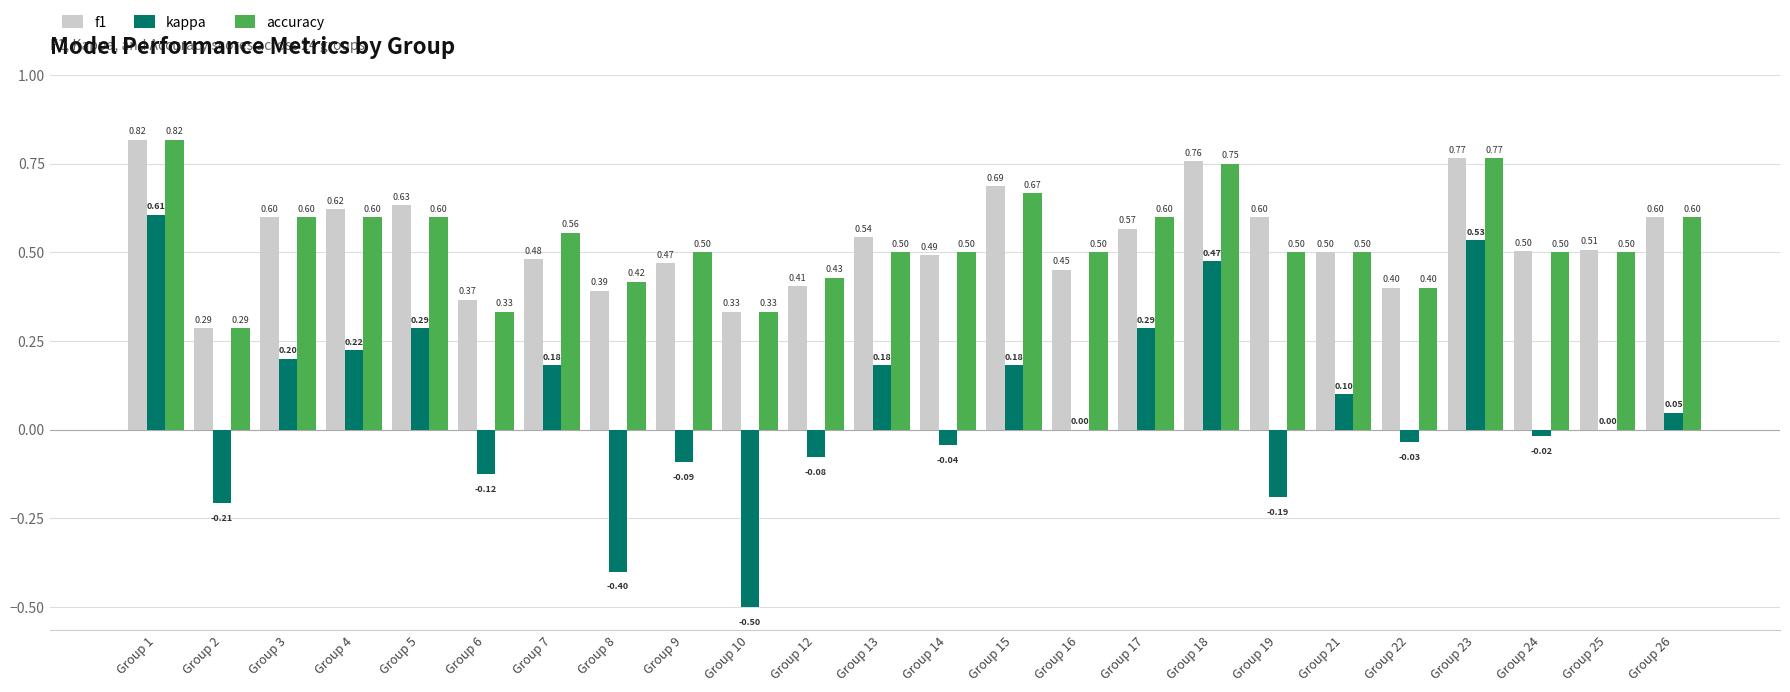

Is the value of f1 at Group 1 greater than the value of kappa at Group 24?

Yes